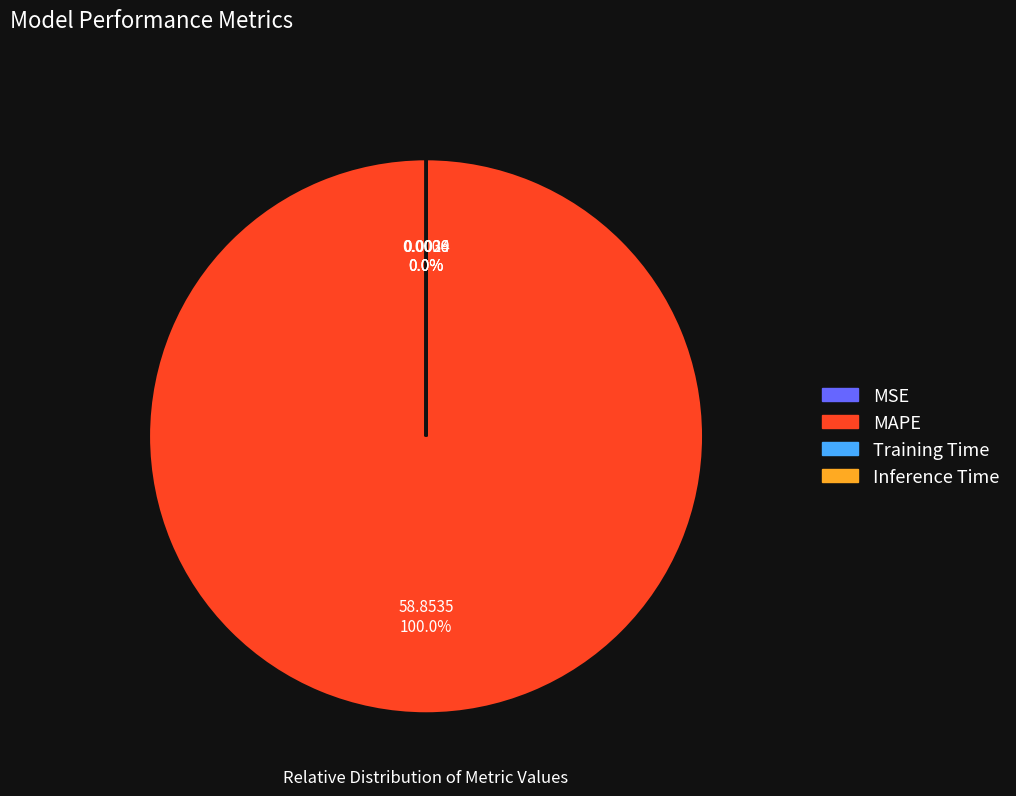

Does MAPE account for over 50% of the chart?

Yes